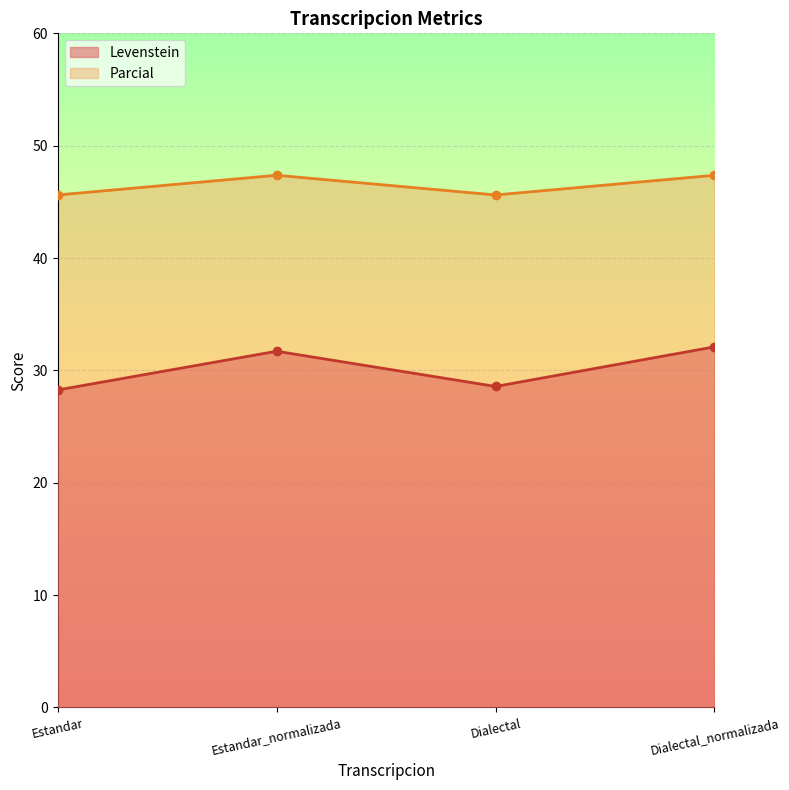

What is the total value across all series at Dialectal?

74.2